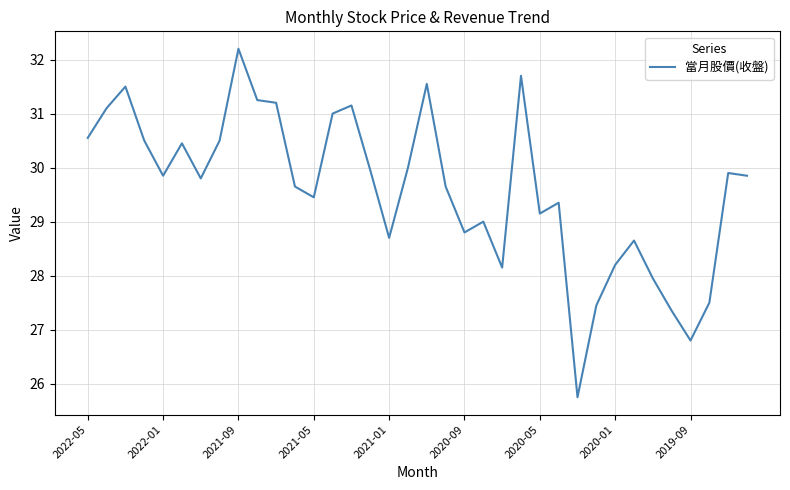

What is the greatest value displayed?

32.2